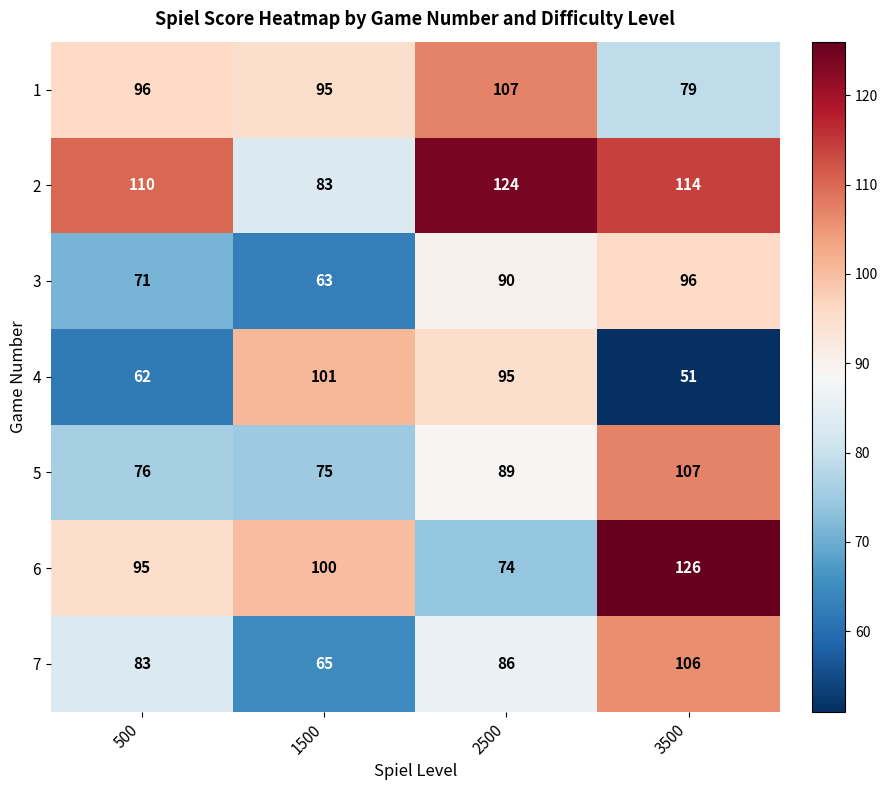

Reading left to right, list all the values displayed in this chart.

1: 96	95	107	79
2: 110	83	124	114
3: 71	63	90	96
4: 62	101	95	51
5: 76	75	89	107
6: 95	100	74	126
7: 83	65	86	106